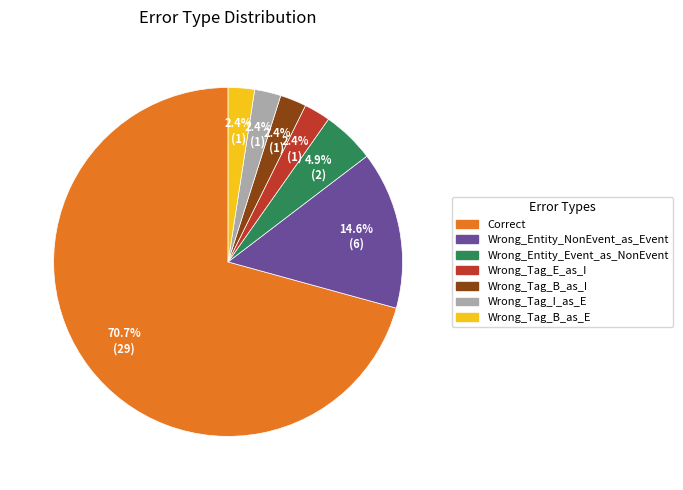

To the nearest percent, what is the difference between the largest and smallest slice percentages?

68%